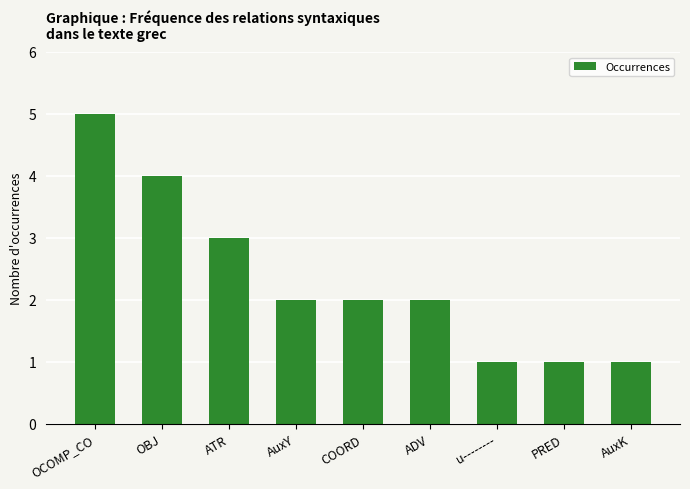

Reading right to left, transcribe all the data shown in this chart.

1	1	1	2	2	2	3	4	5